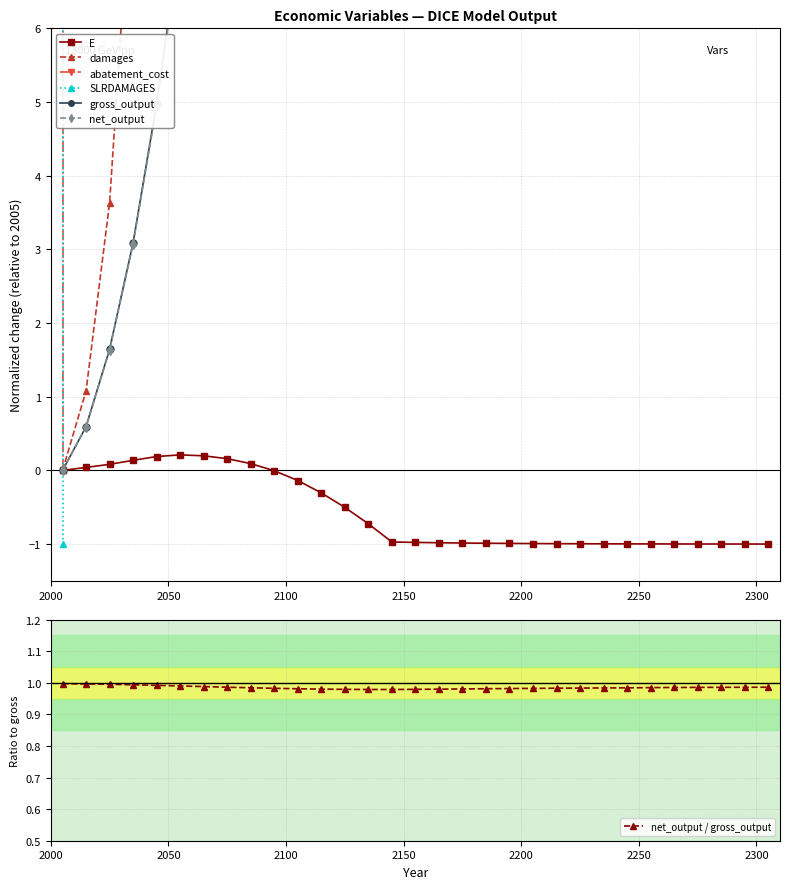

The net_output series shows 6.9 at 2045. True or false?

False